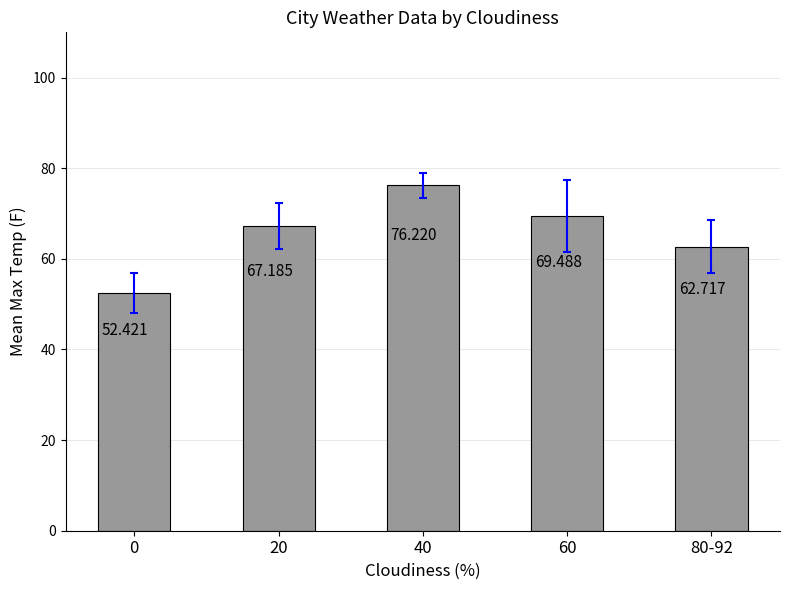

Are the bars grouped side by side (vs. stacked)?

No